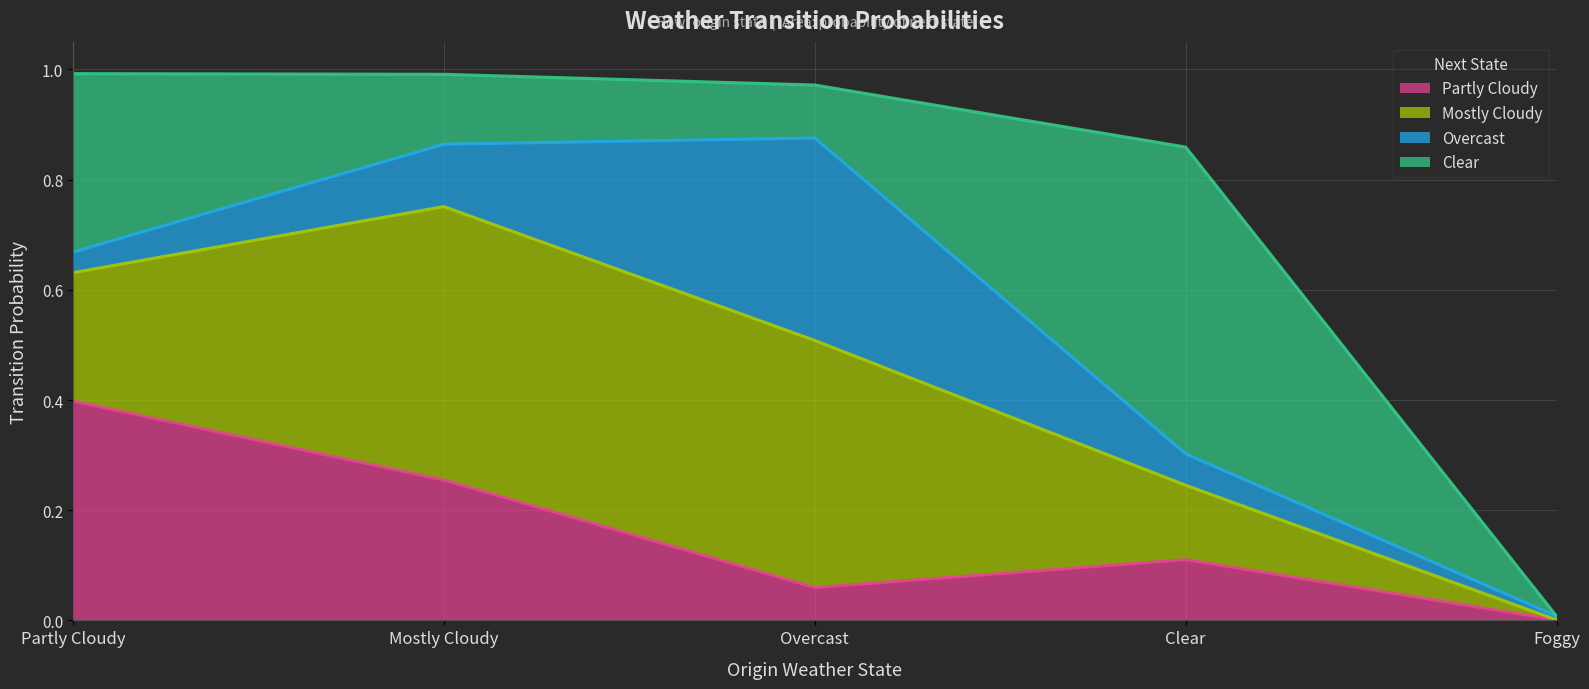

What is the highest value of the Overcast series?

0.4